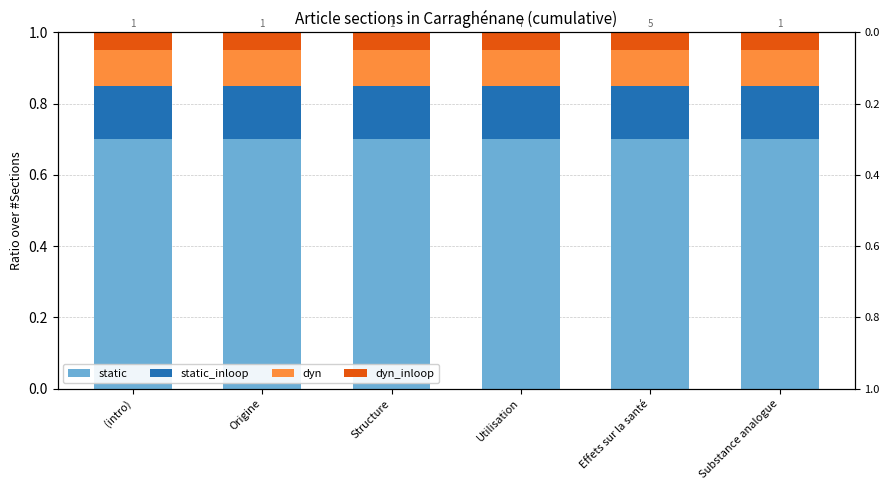

What is the maximum value shown in the chart?

0.7